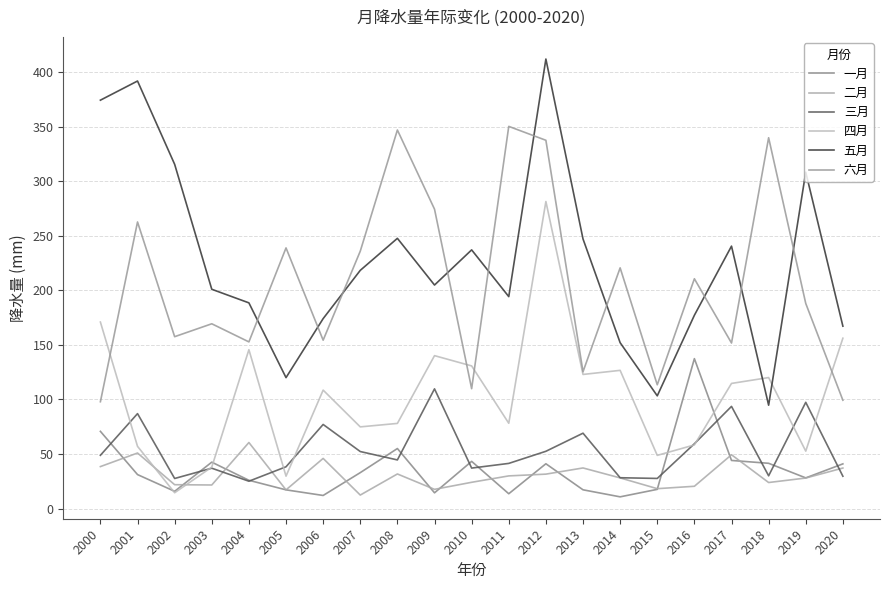

Count the number of data series in this chart.

6